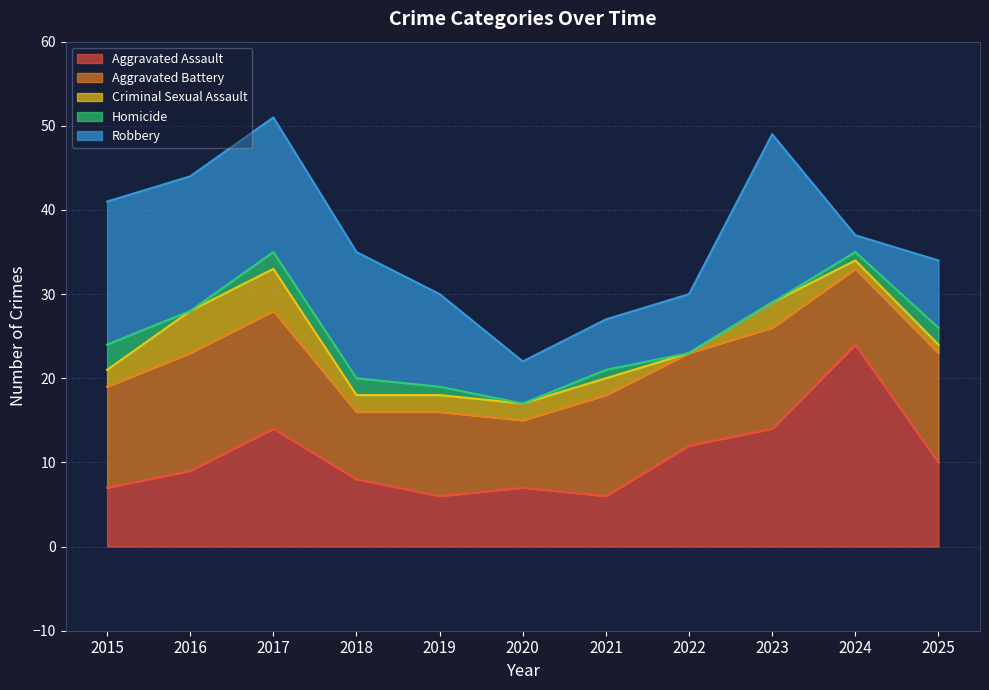

At which label does Aggravated Assault first exceed 9?

2017